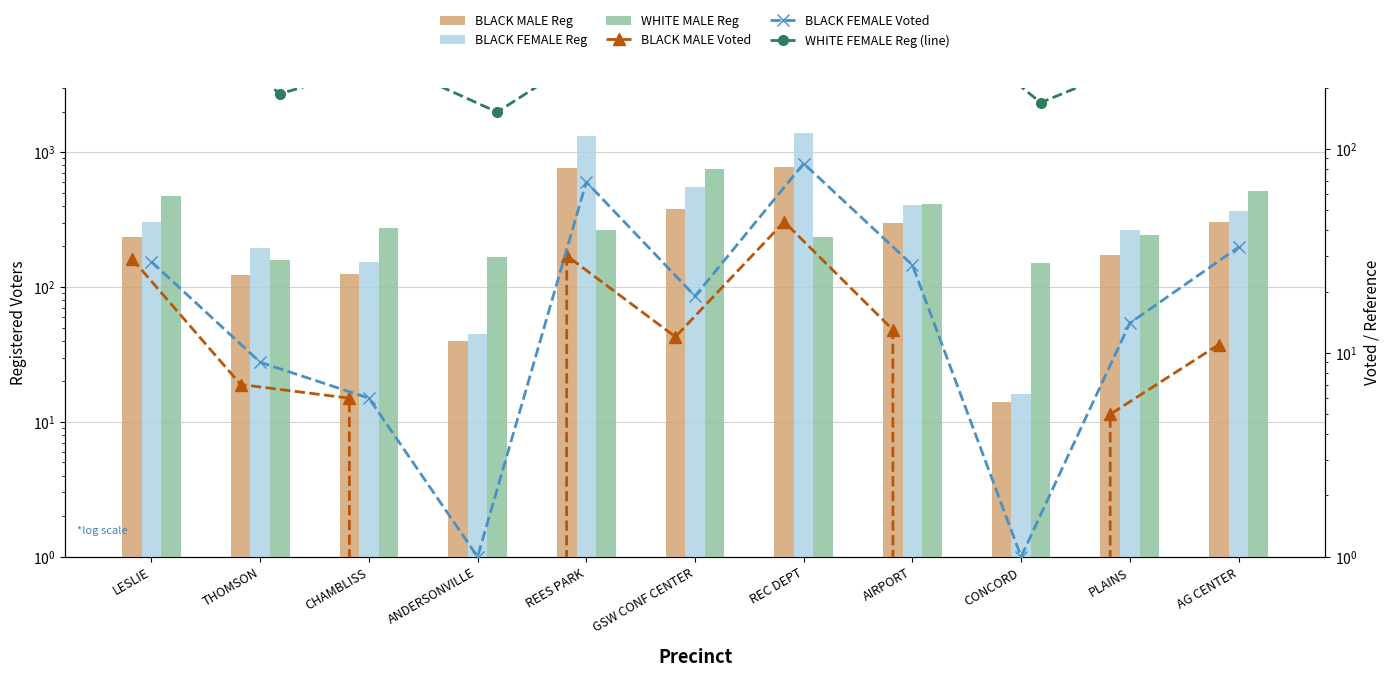

What is the sum of the BLACK MALE Reg values at LESLIE and REES PARK?

1003